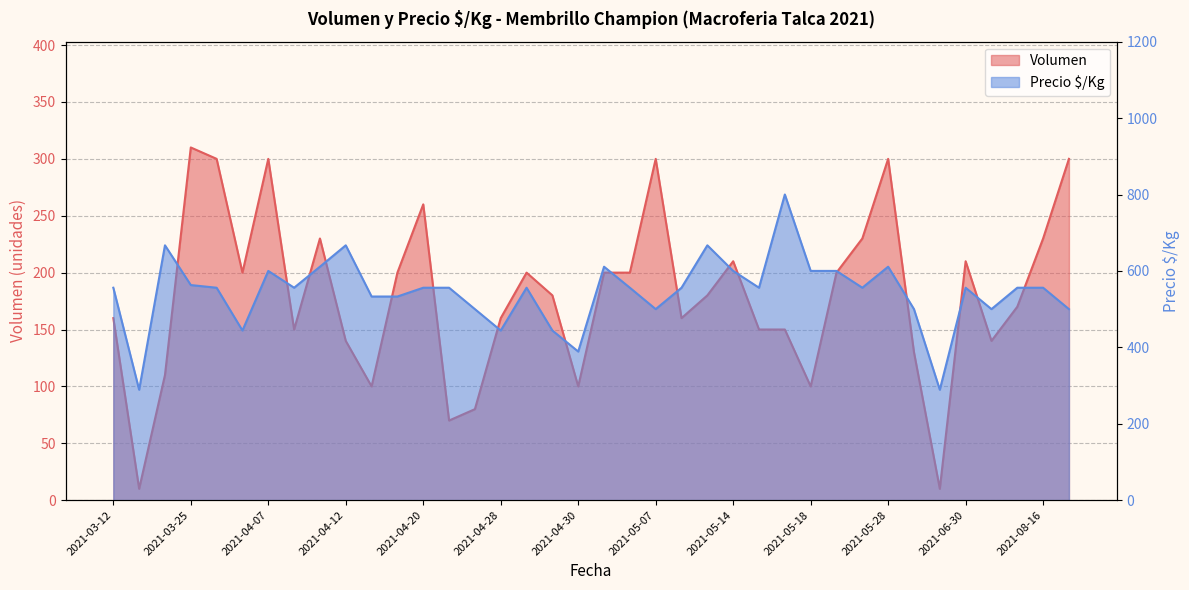

How many values in the Precio $/Kg series are below 556?

13